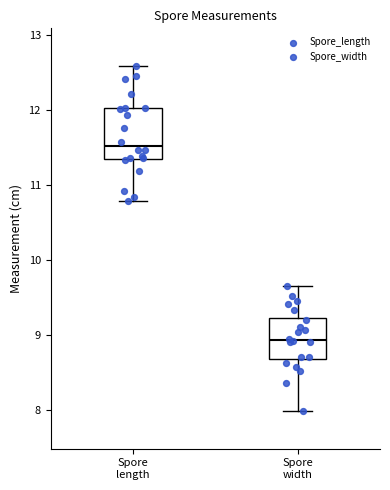

Where is the upper edge of the box for Spore length on the y-axis? The values are not printed on the chart, so give them approximately, as read against the axis.

12.0